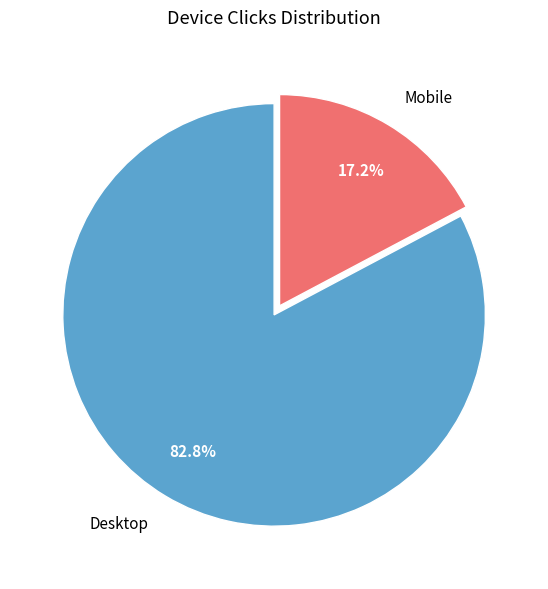

Combined, what portion of the pie is Desktop and Mobile?

100.0%